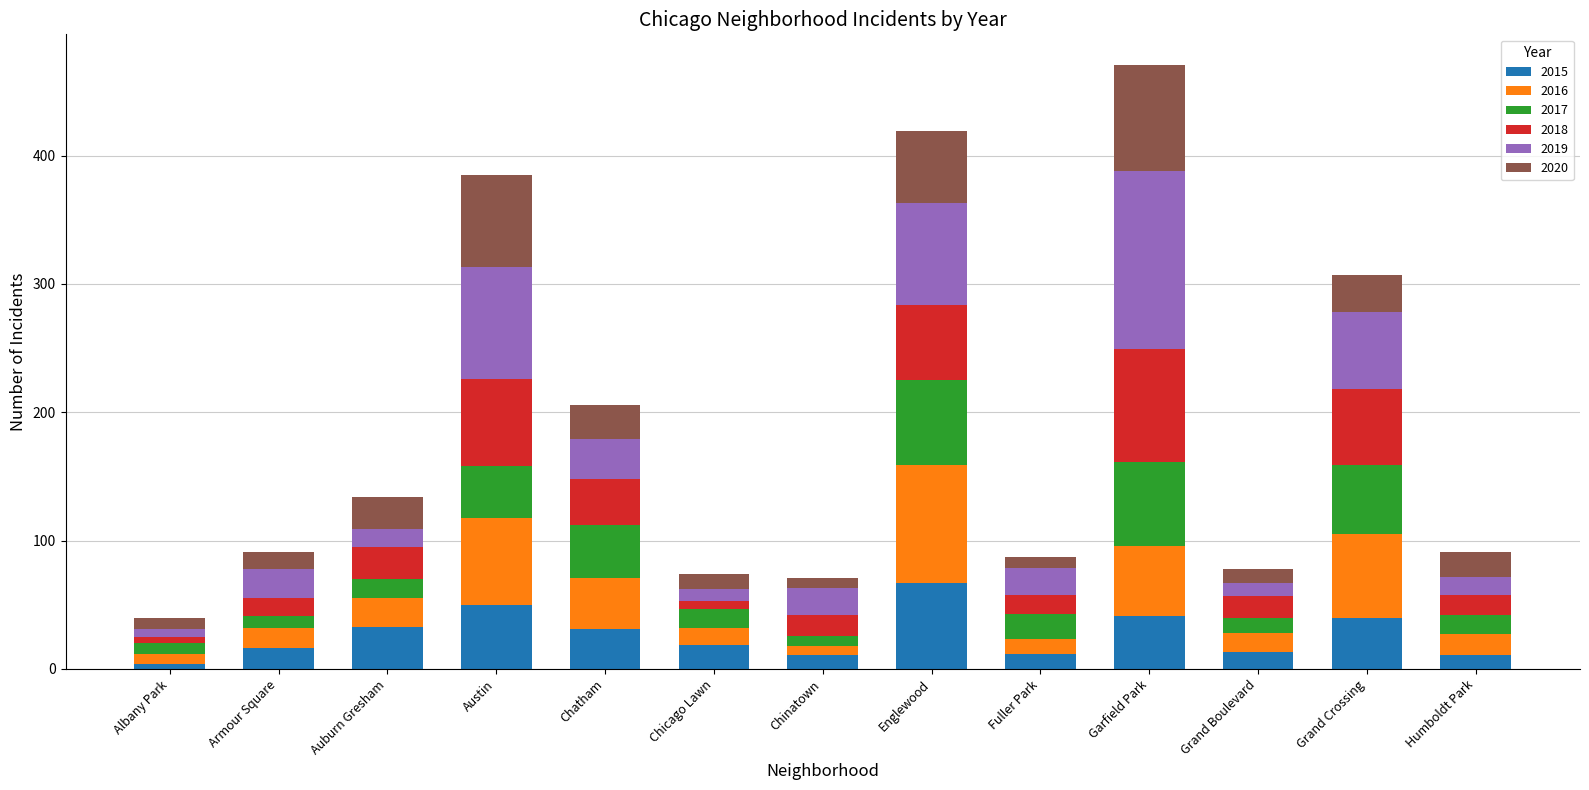

True or false: 2015 has a value of 50 at Austin.

True